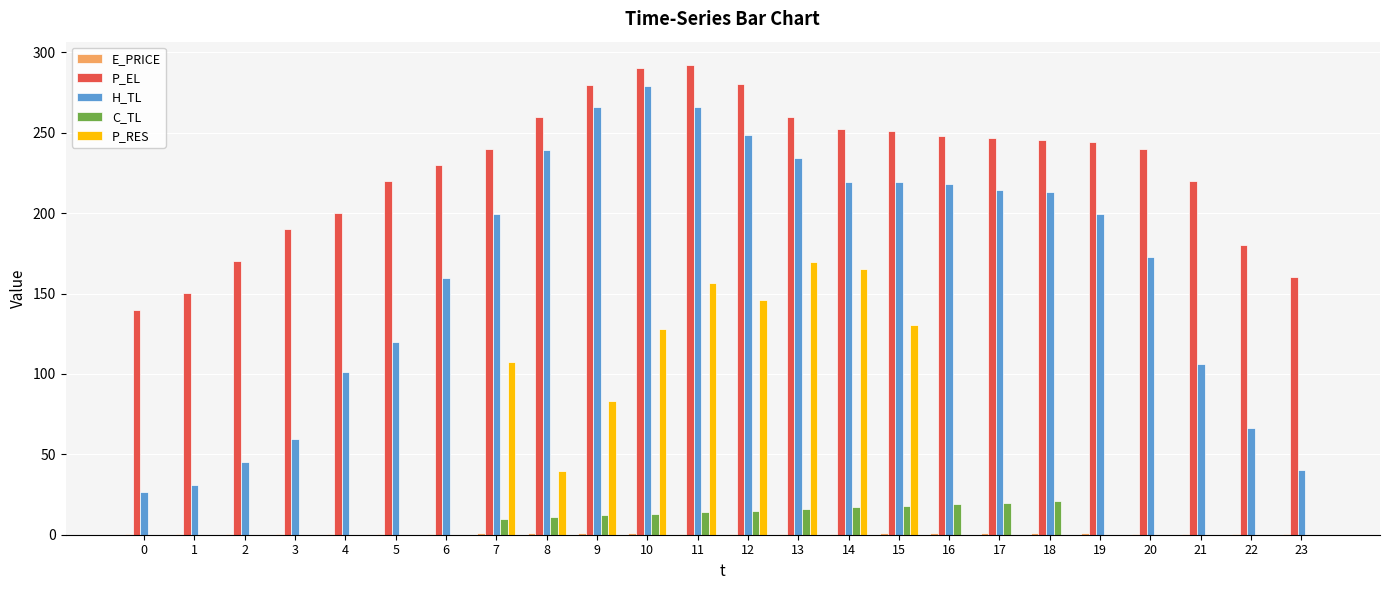

Read the H_TL value at 19.

199.5